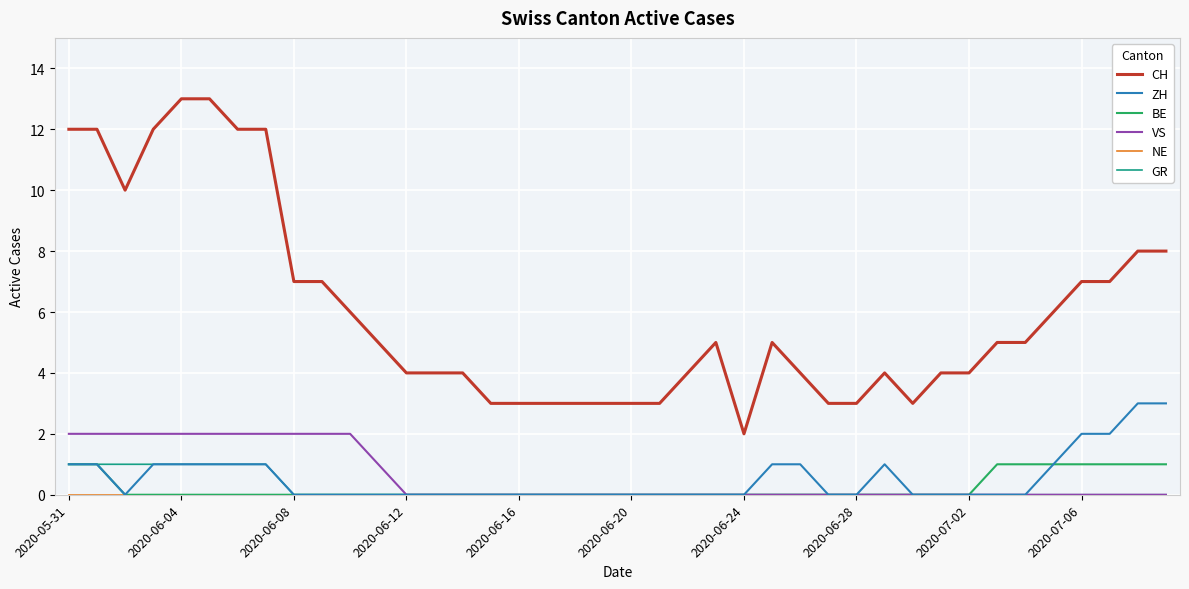

True or false: CH and VS intersect in this chart.

False